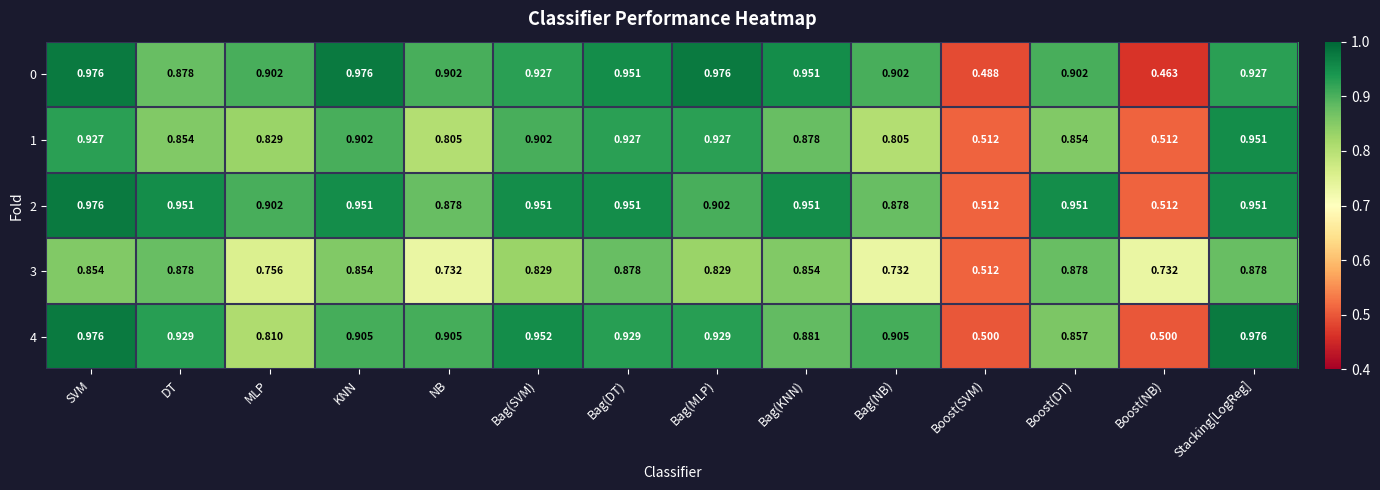

Which label corresponds to the smallest value in the chart?

Boost(NB)